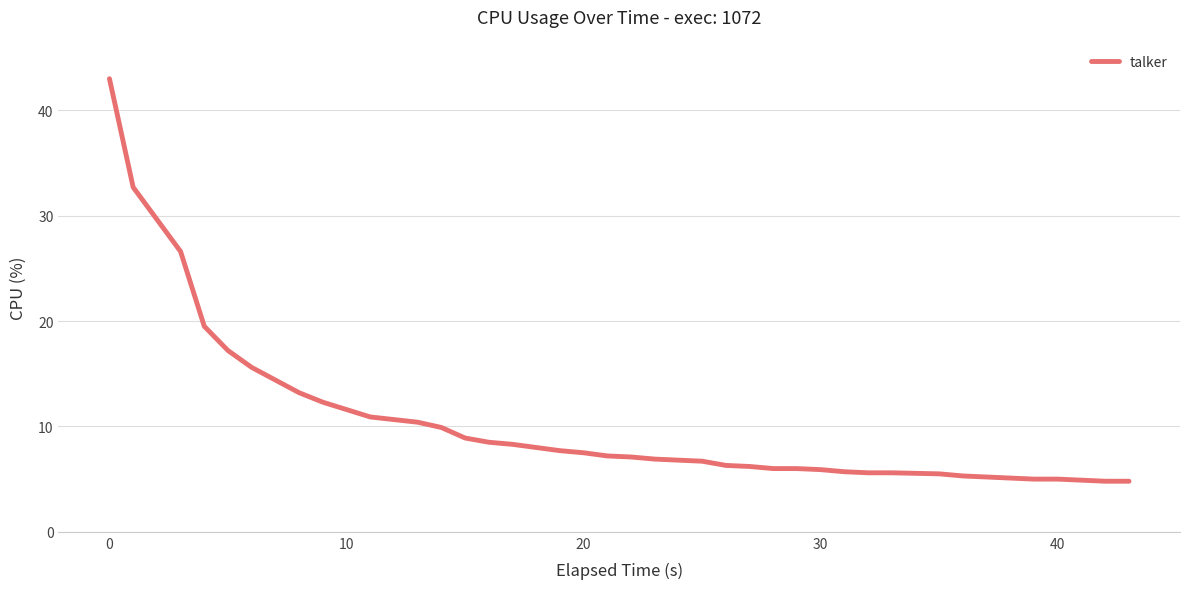

What is the difference between the maximum and minimum values?

38.2